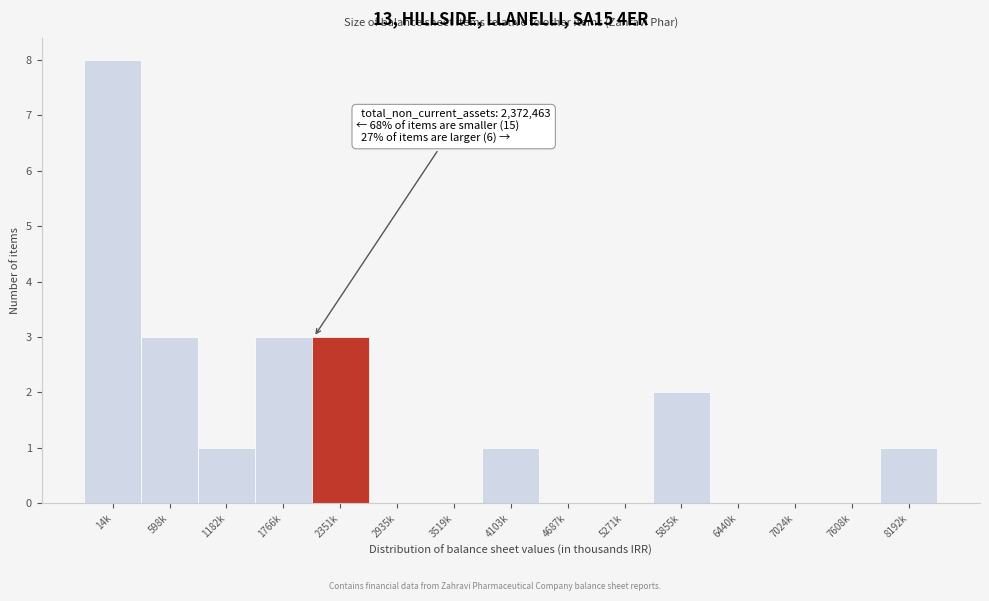

Reading right to left, what are all the values shown in this chart?

8192k=1	7608k=0	7024k=0	6440k=0	5855k=2	5271k=0	4687k=0	4103k=1	3519k=0	2935k=0	2351k=3	1766k=3	1182k=1	598k=3	14k=8